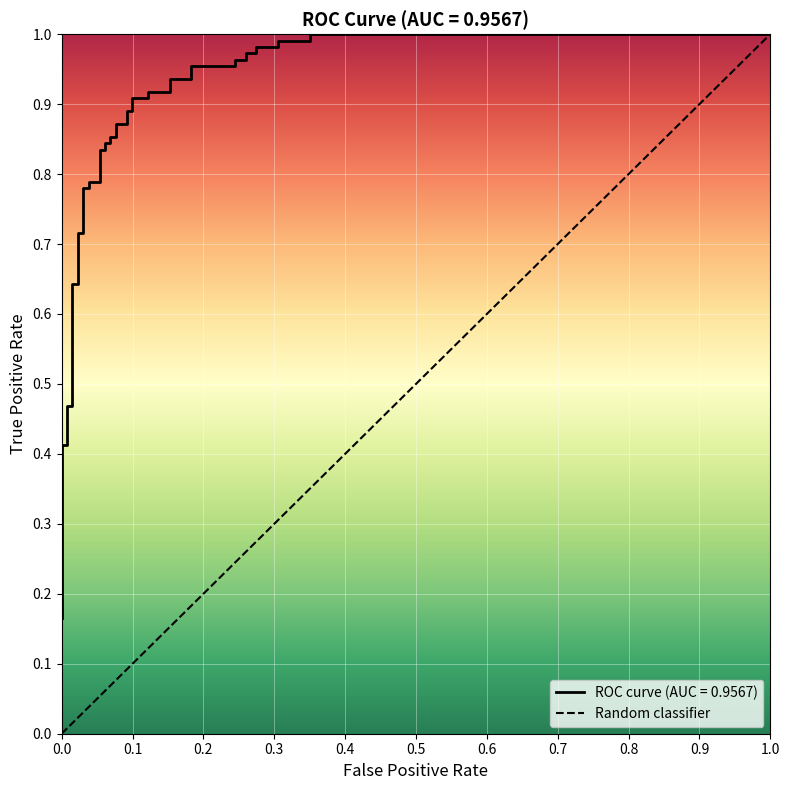

How many values are between 0 and 1?

2